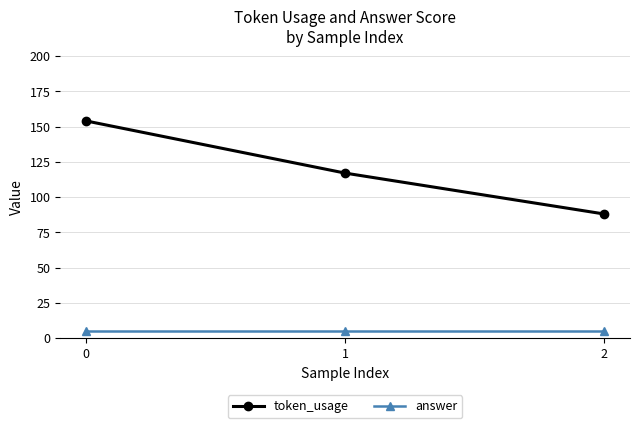

What is the sum of the token_usage values at 2 and 0?

242